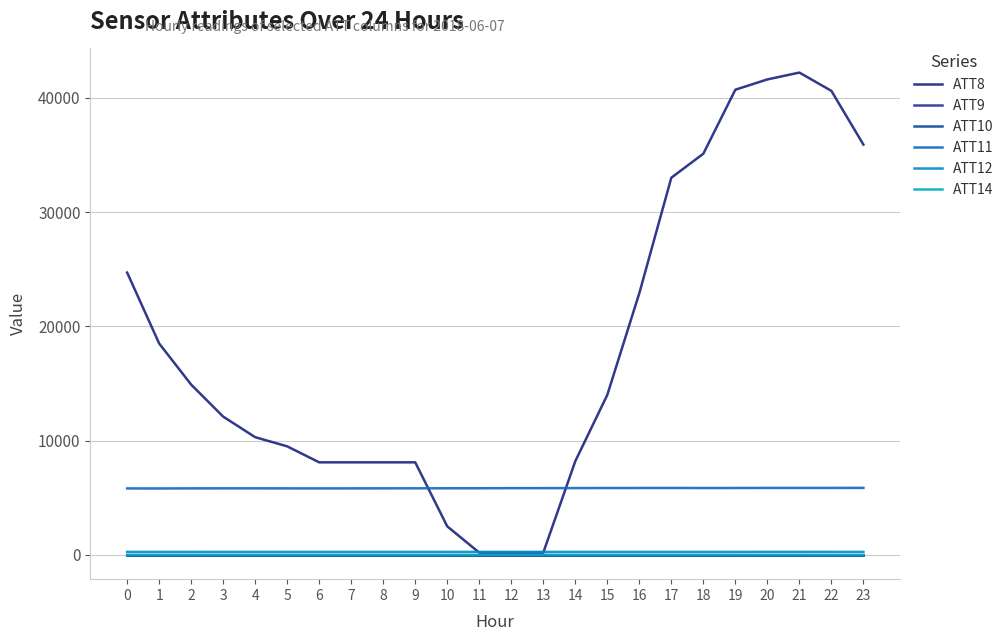

What is the value of the ATT9 point at the 13th from the left?

-10.0